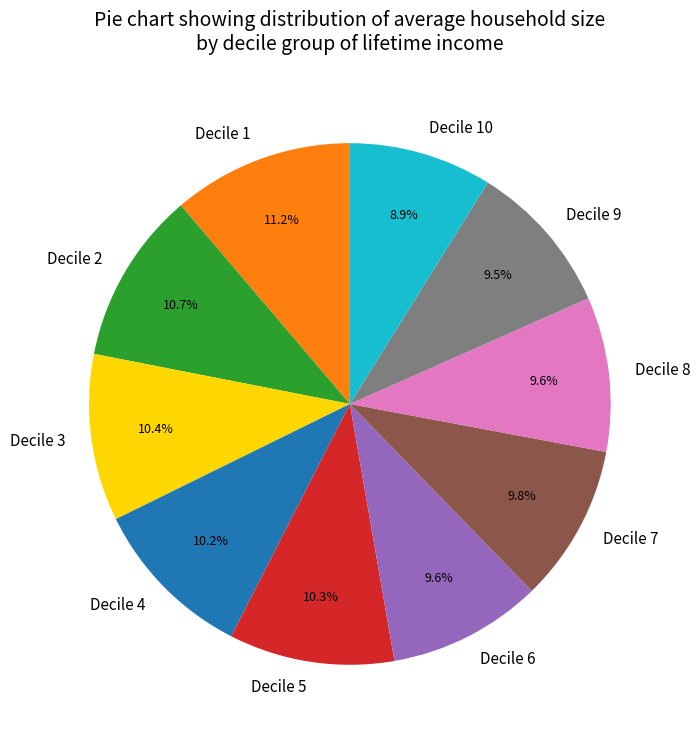

Is Decile 6 the majority of the pie?

No